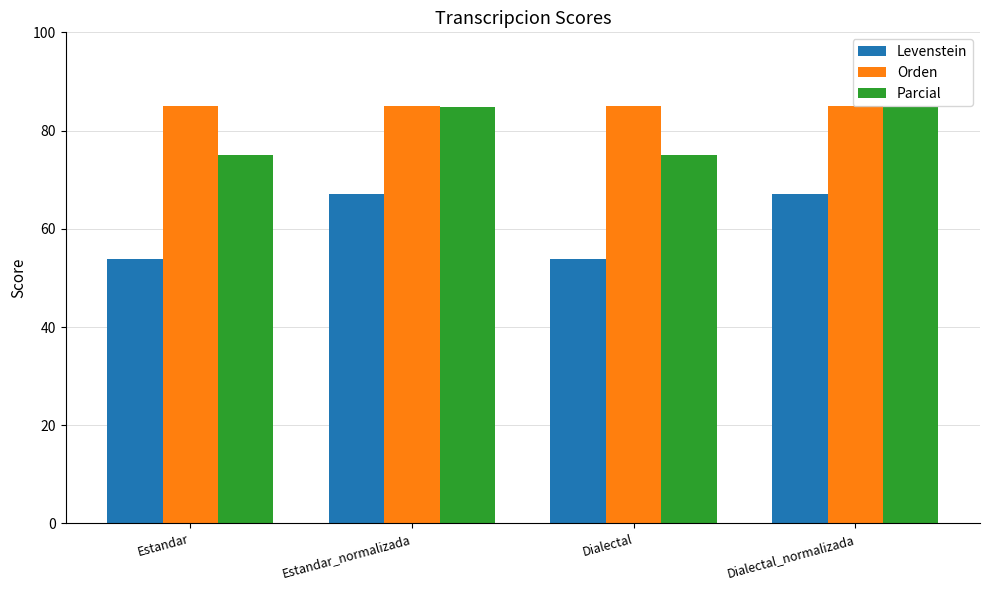

What position from the left is Dialectal_normalizada?

4